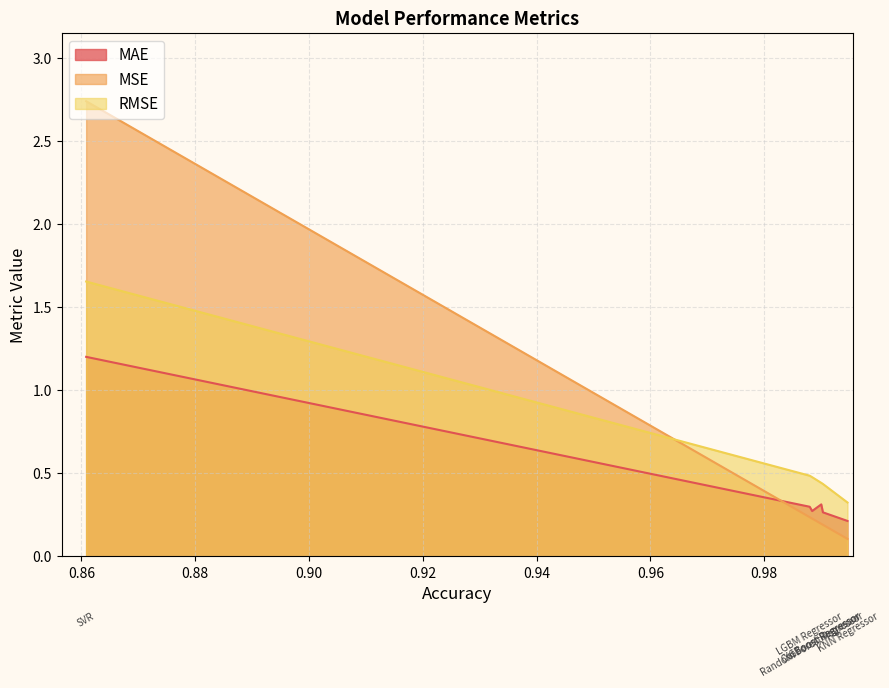

Which label corresponds to the smallest value in the chart?

KNN Regressor